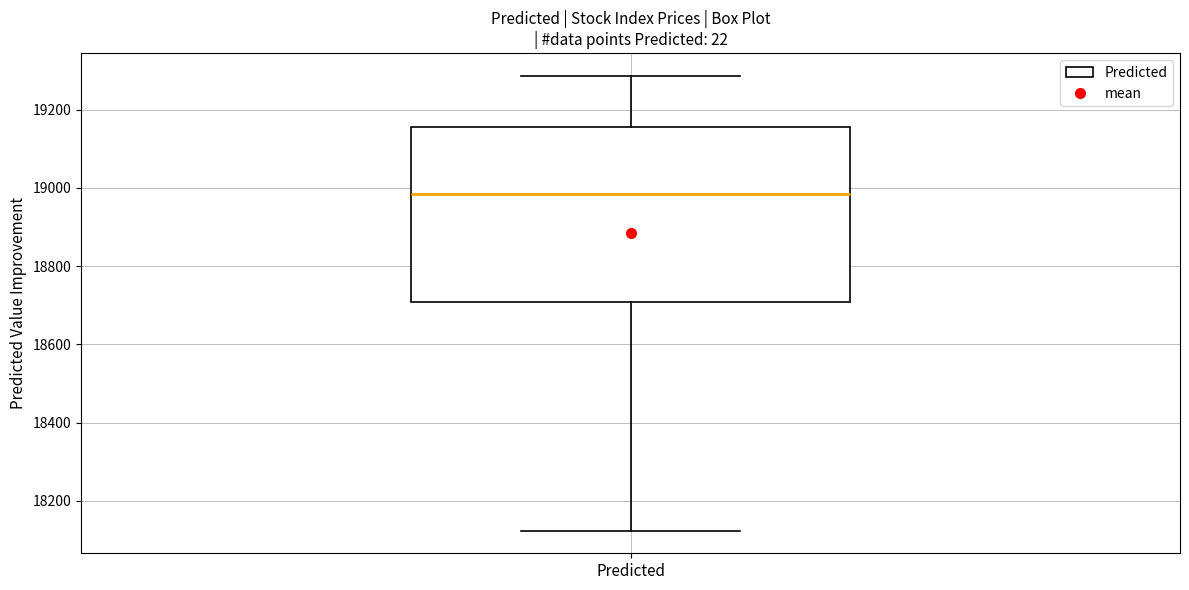

Transcribe this box plot: give where the median line is, the range the box spans, and where the two whiskers end, as read against the y-axis. The values are not printed on the chart, so give them approximately, as read against the axis.

median 18980, box 18700 to 19160, whiskers 18120 to 19280